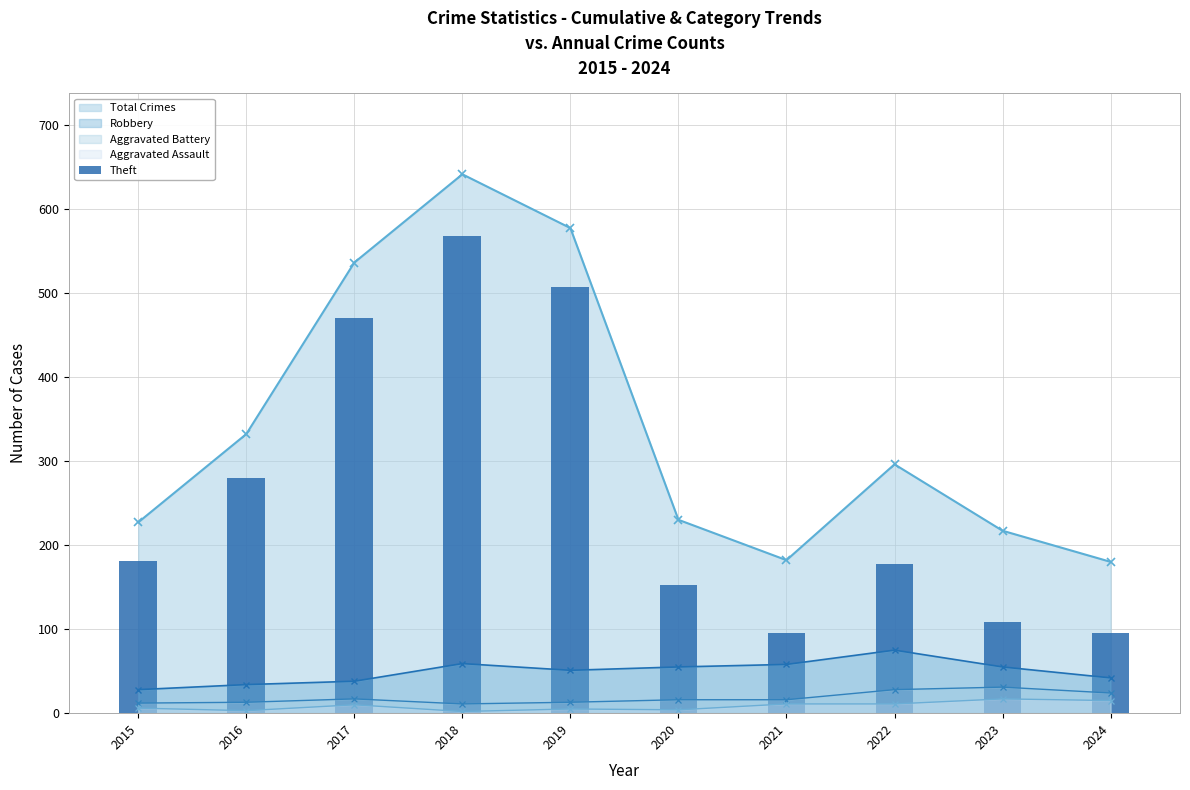

What is the value of the 4th bar from the left?

568